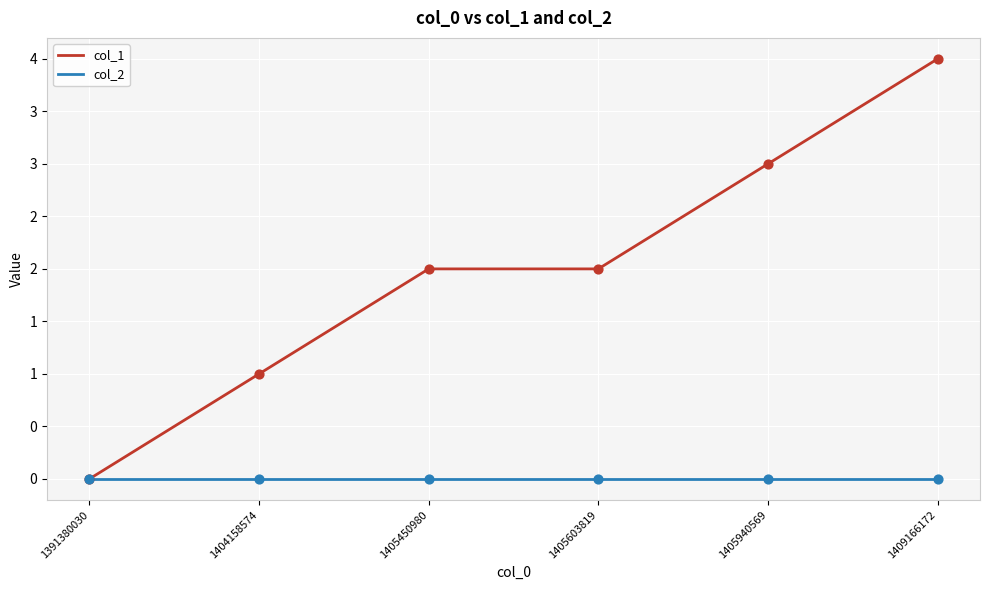

What are all the series names shown in the legend?

col_1, col_2